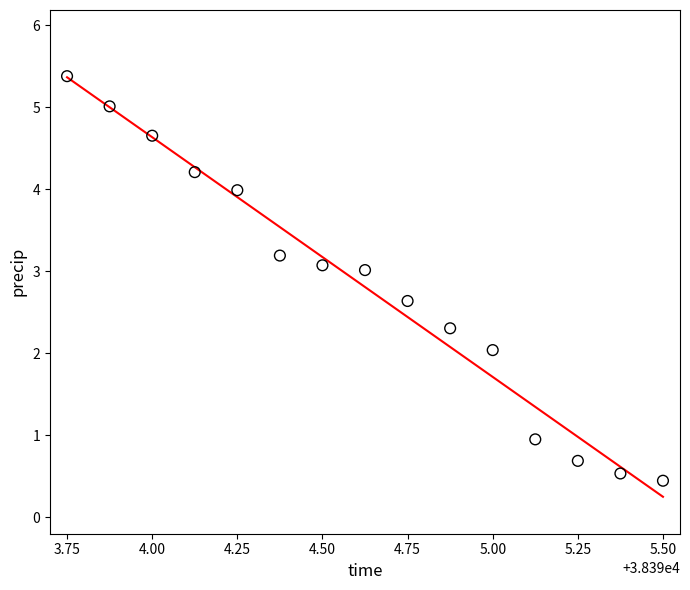

What is the range of X values (max minus min)?

1.8